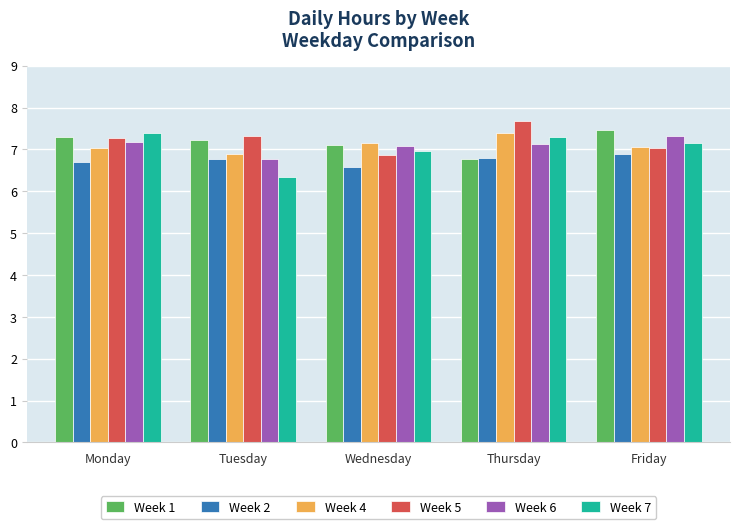

What is the total value across all series at Tuesday?

41.3